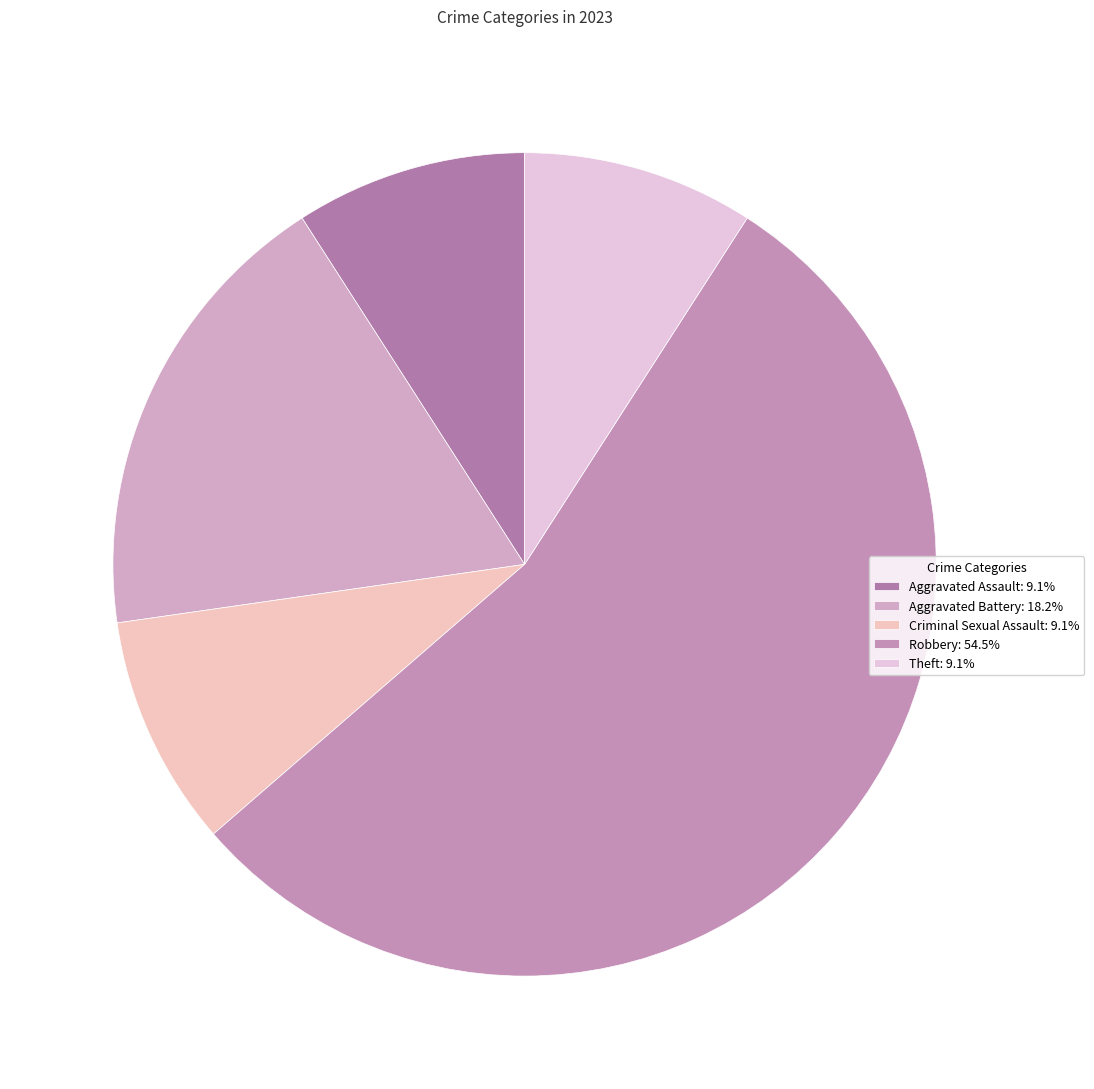

How many segments does this pie chart have?

5